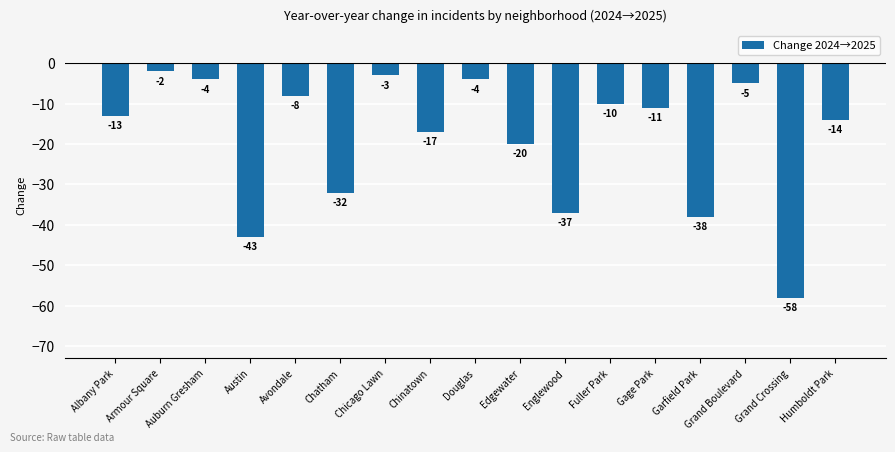

Reading right to left, list all the values displayed in this chart.

Humboldt Park=-14	Grand Crossing=-58	Grand Boulevard=-5	Garfield Park=-38	Gage Park=-11	Fuller Park=-10	Englewood=-37	Edgewater=-20	Douglas=-4	Chinatown=-17	Chicago Lawn=-3	Chatham=-32	Avondale=-8	Austin=-43	Auburn Gresham=-4	Armour Square=-2	Albany Park=-13